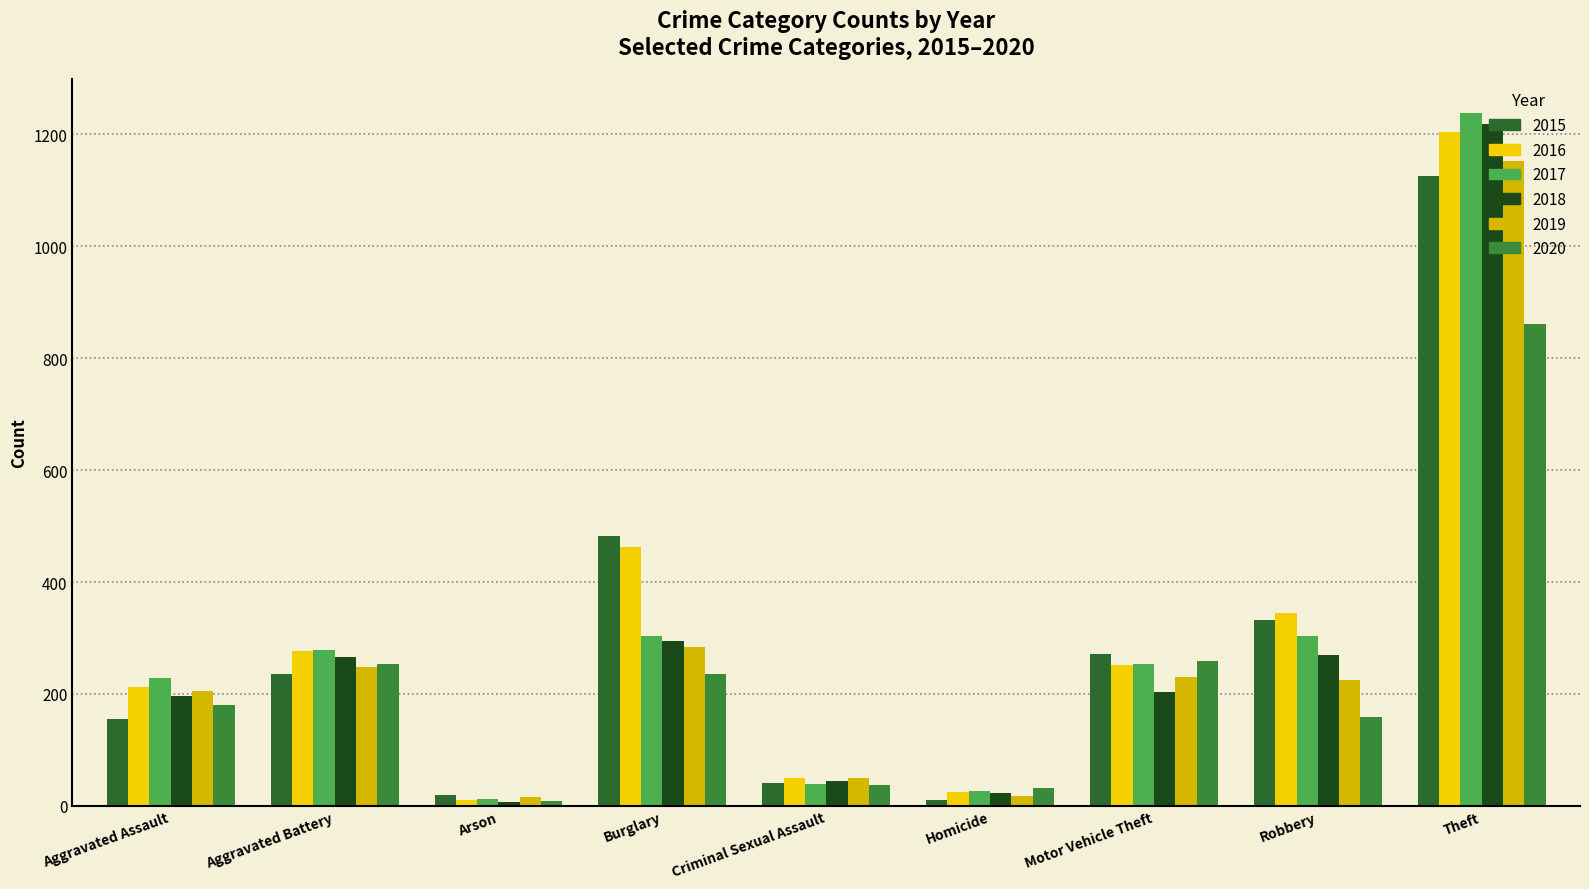

True or false: 2015 has a value of 333 at Robbery.

True